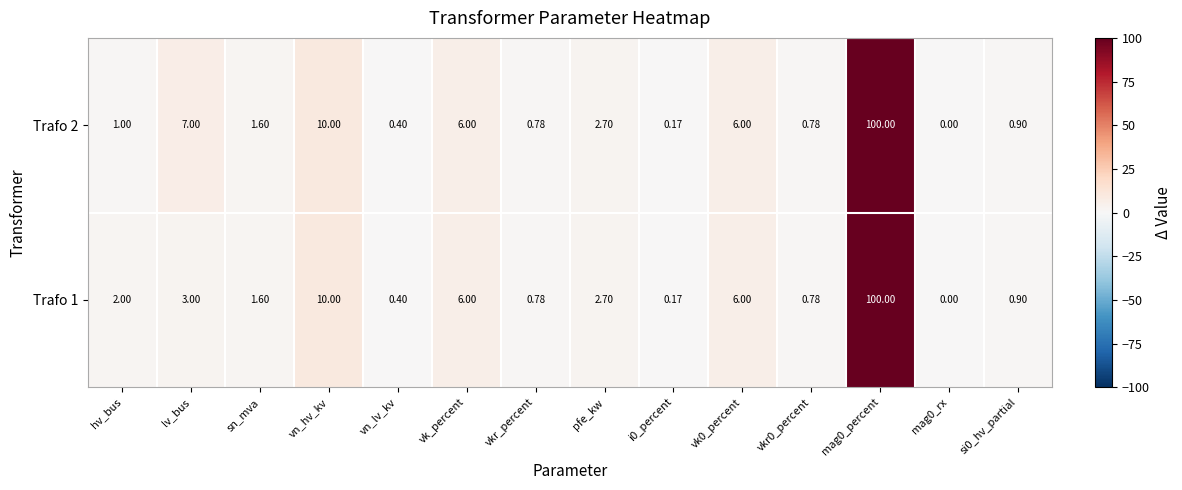

At which category is the sum across all series the highest?

mag0_percent